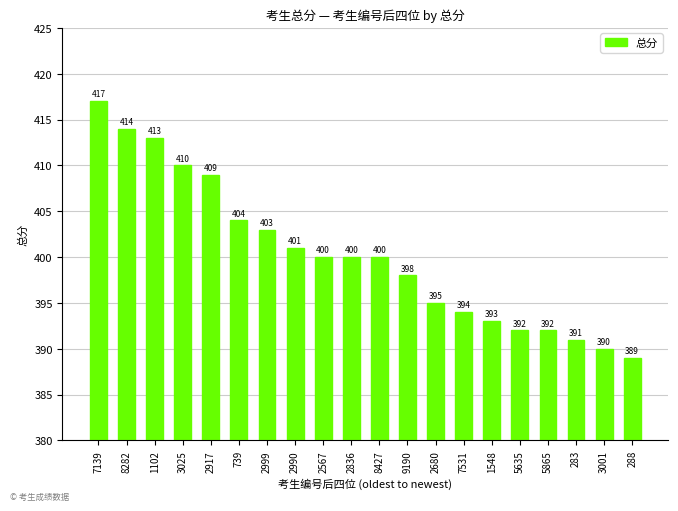

What position from the left is 3025?

4